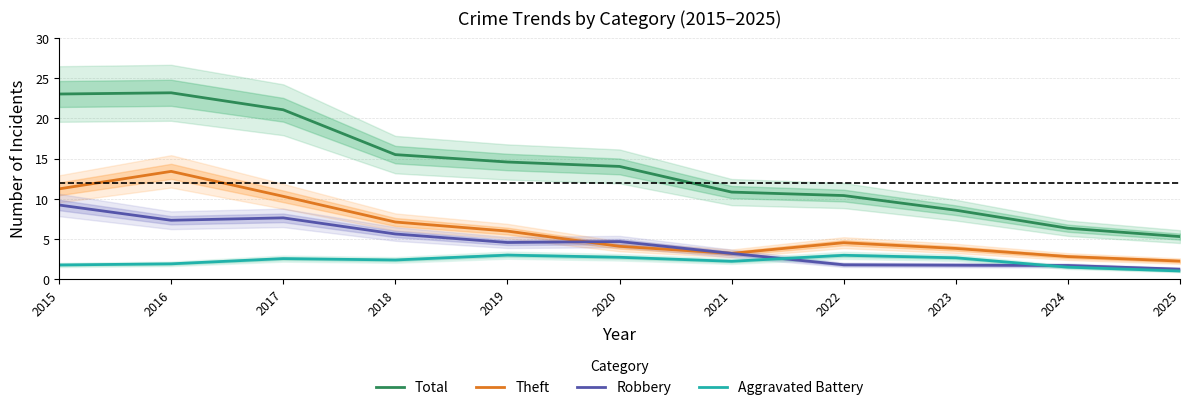

True or false: Total and Aggravated Battery intersect in this chart.

False